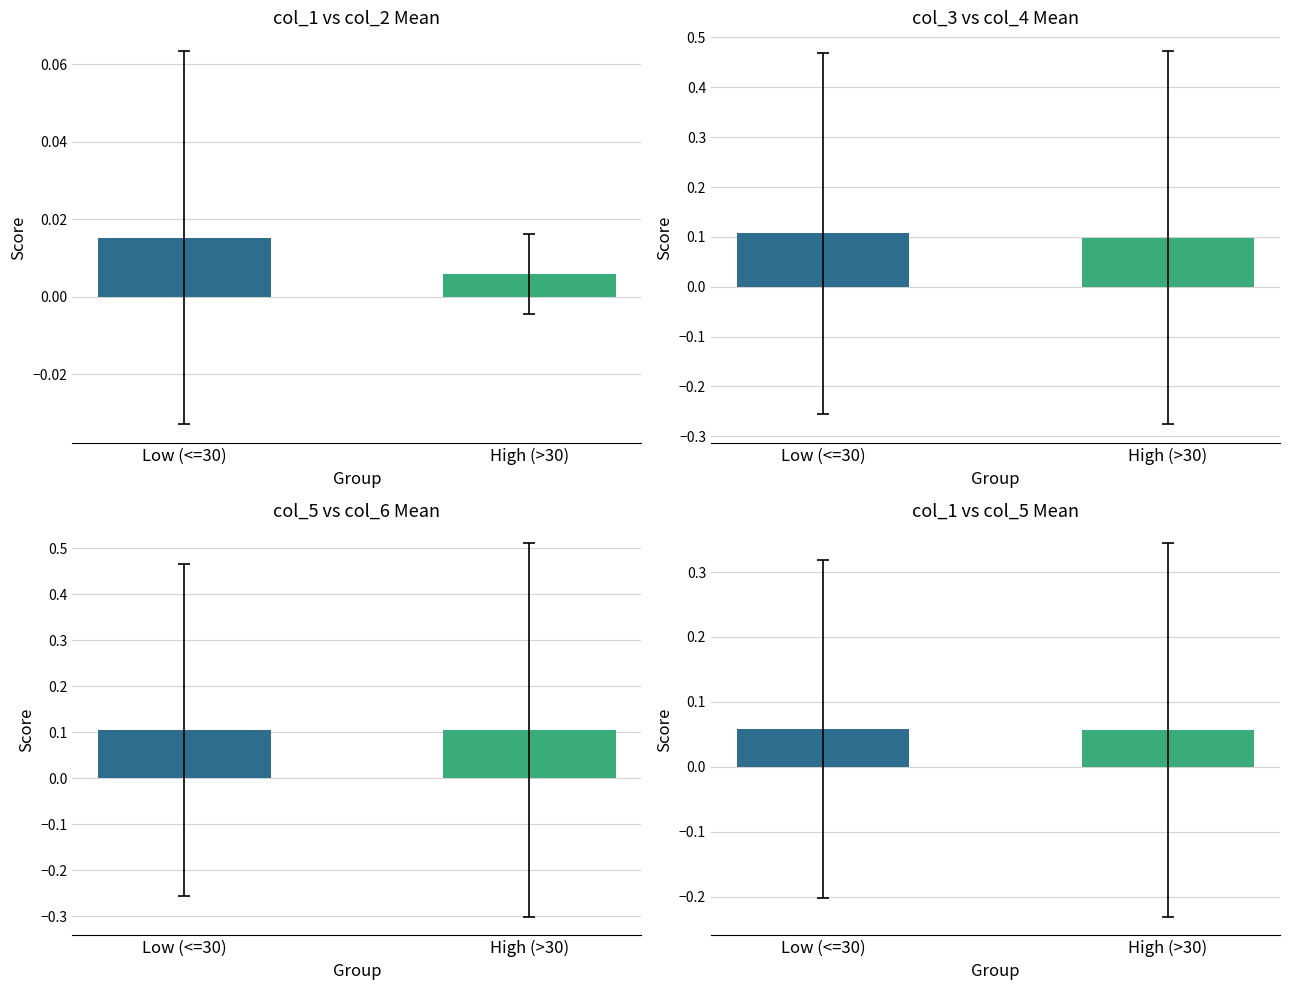

What is the label of the 1st bar from the left?

Low (<=30)